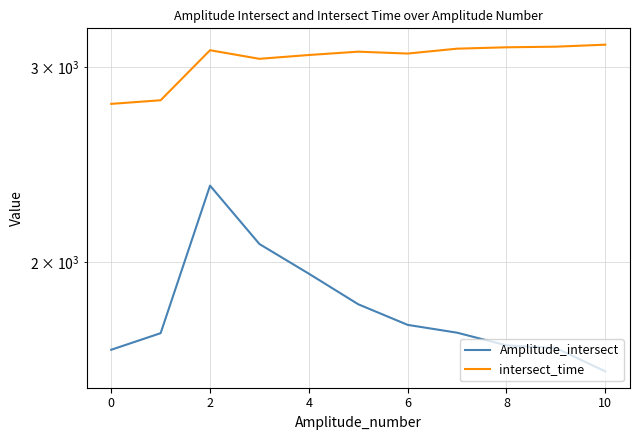

What is the sum of all intersect_time values?

33521.9